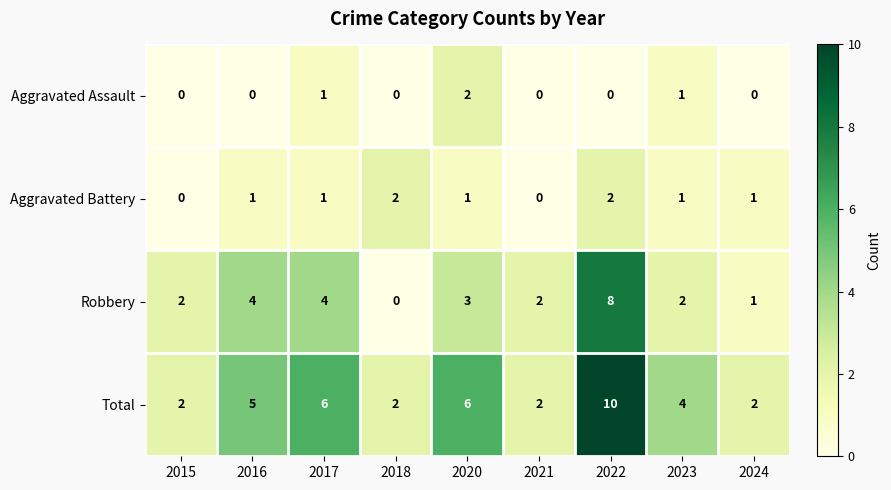

What is the total value across all series at 2022?

20